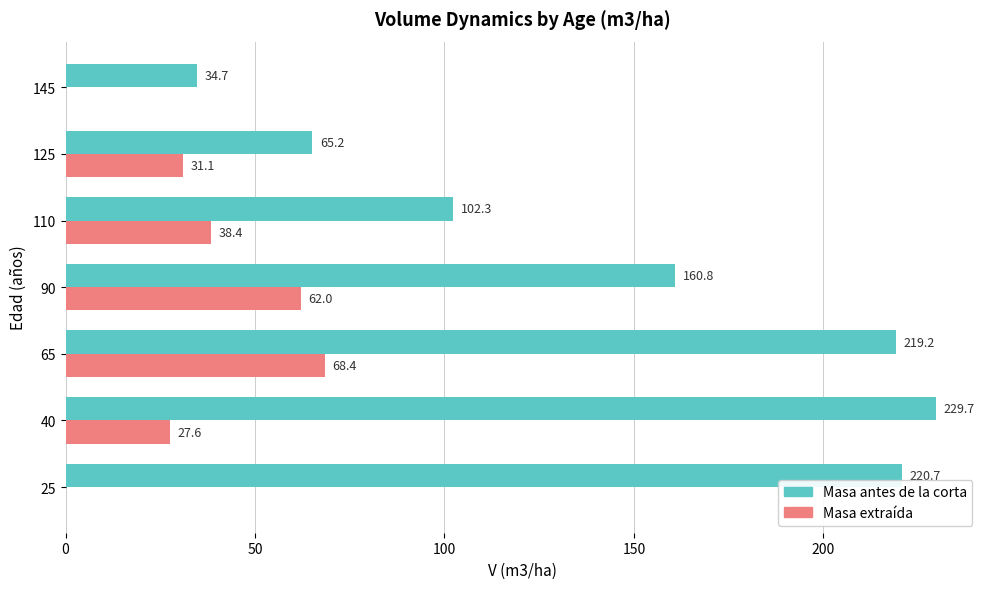

What is the total value across all series at 145?

34.7